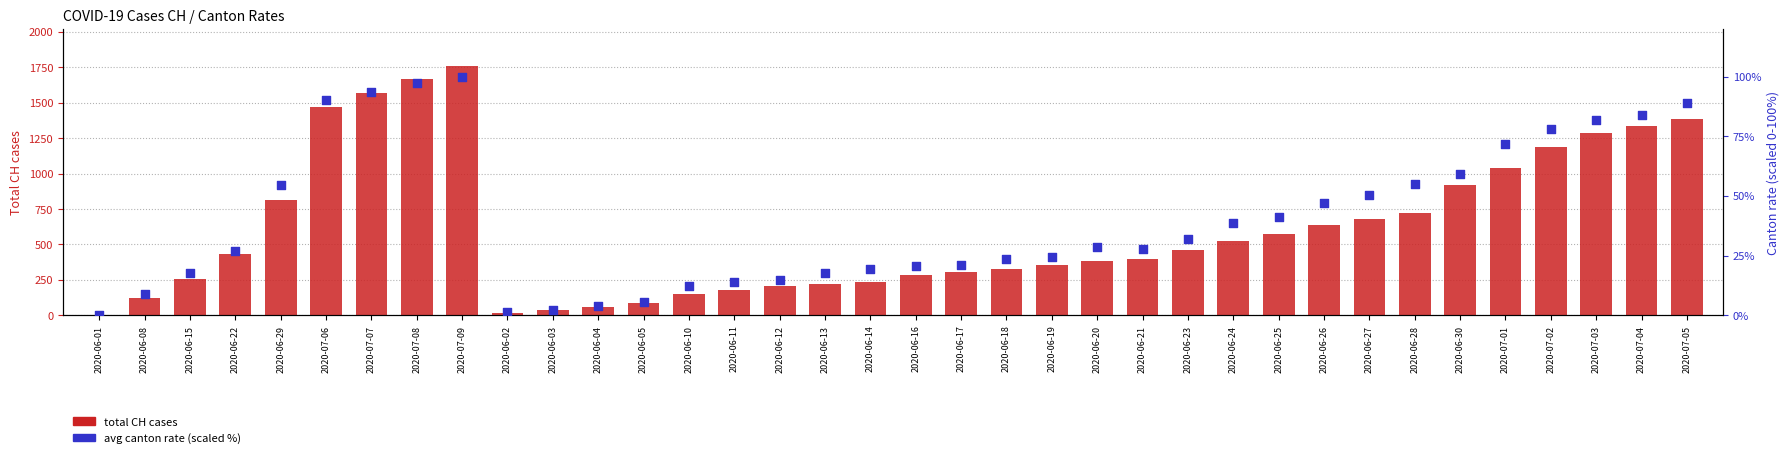

Which series has the largest total across all categories?

total CH cases